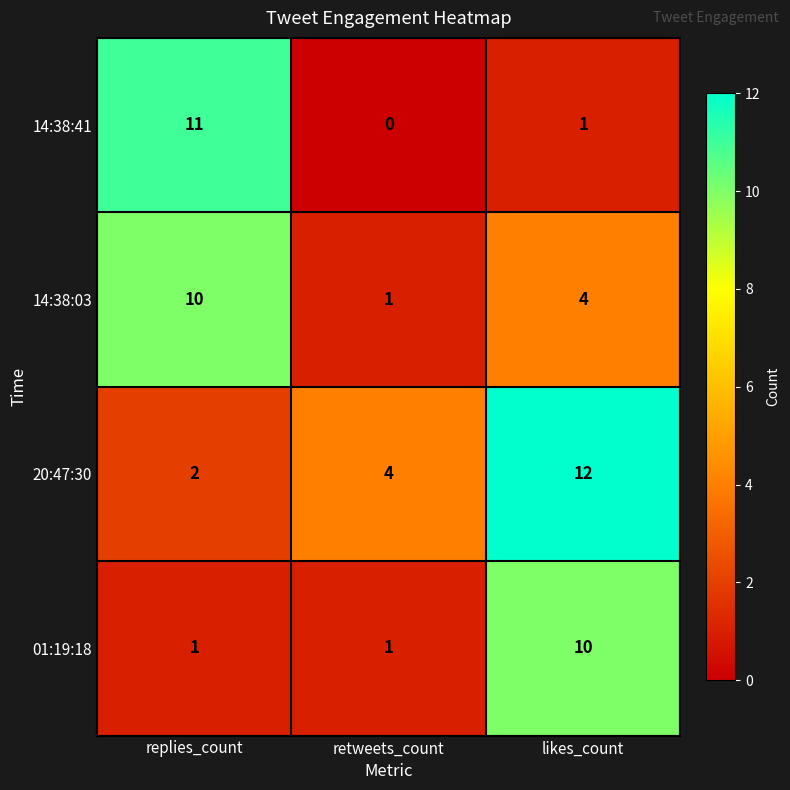

Reading left to right, list all the values displayed in this chart.

14:38:41: 11	0	1
14:38:03: 10	1	4
20:47:30: 2	4	12
01:19:18: 1	1	10